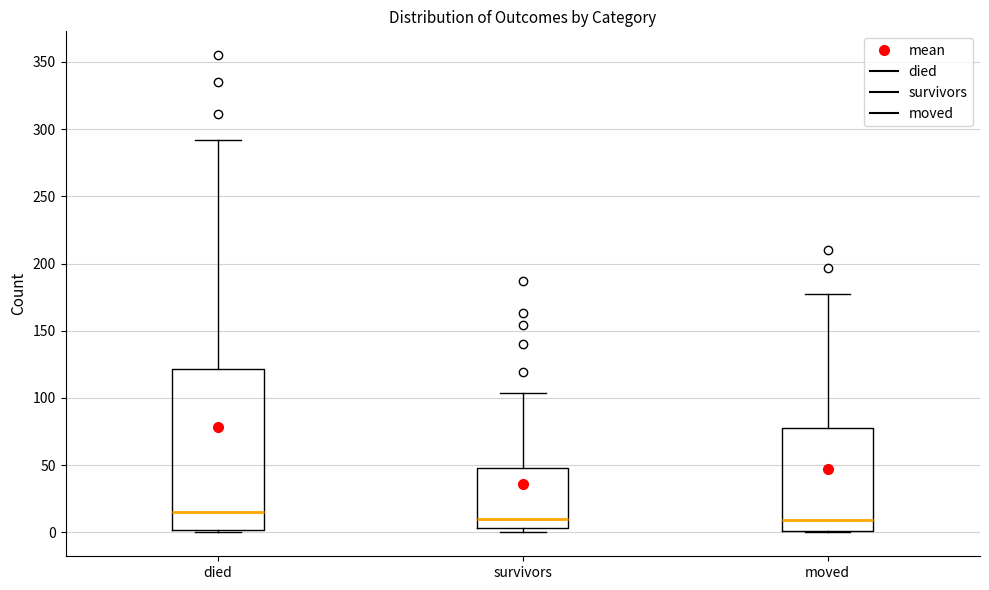

Where is the lower edge of the box for survivors on the y-axis? The values are not printed on the chart, so give them approximately, as read against the axis.

5